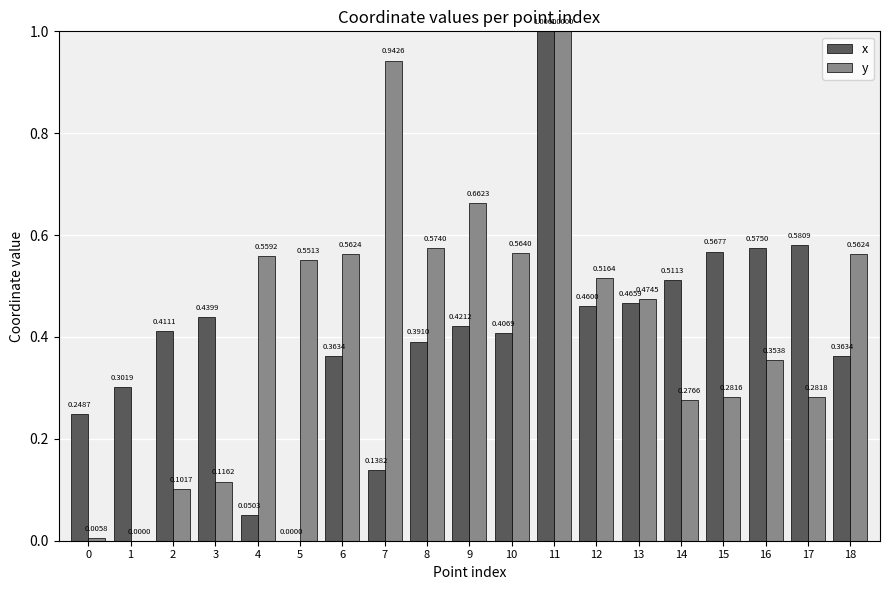

What are all the series names shown in the legend?

x, y